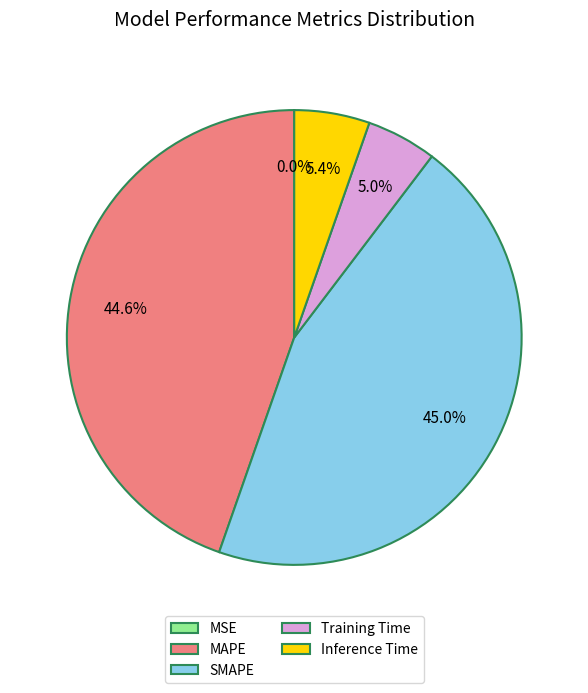

To the nearest percent, what portion does Inference Time represent?

5%